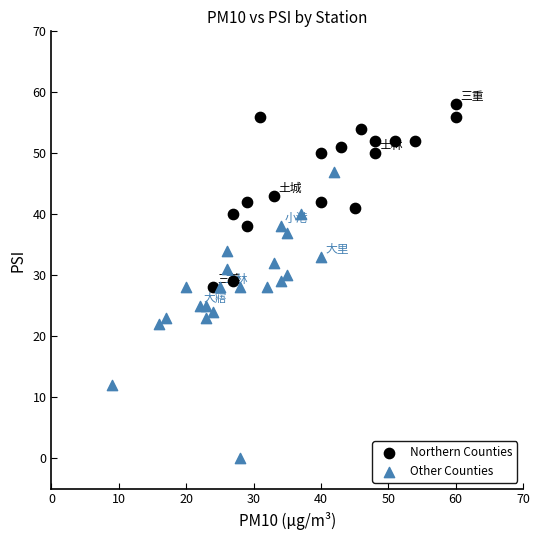

Which series has the widest spread of Y values?

Other Counties